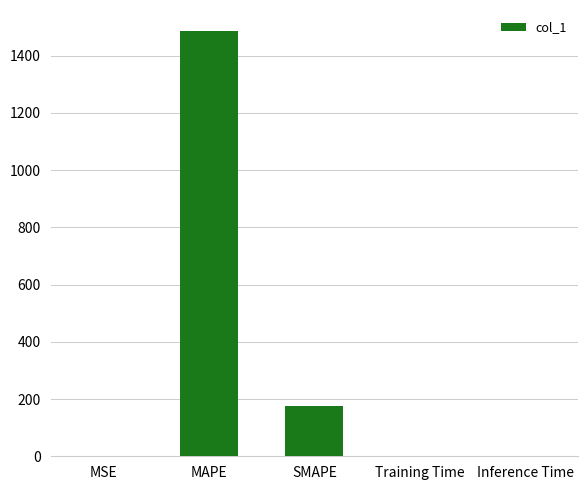

What is the maximum value shown in the chart?

1485.2